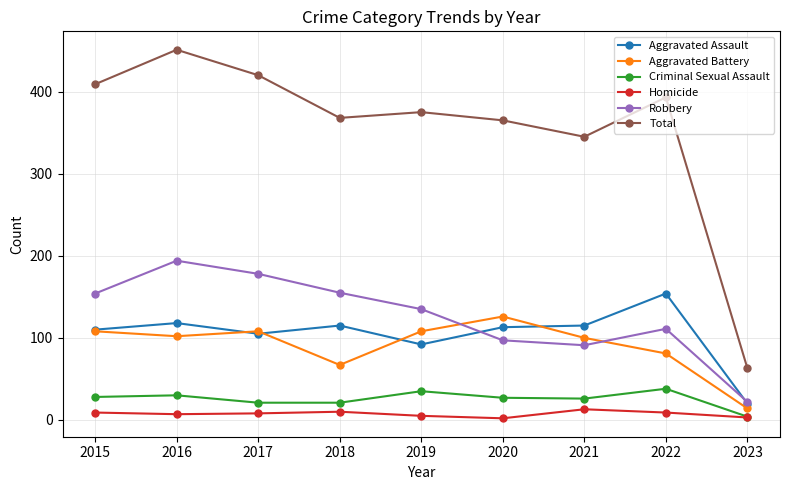

At which label is Total closest to 257?

2021